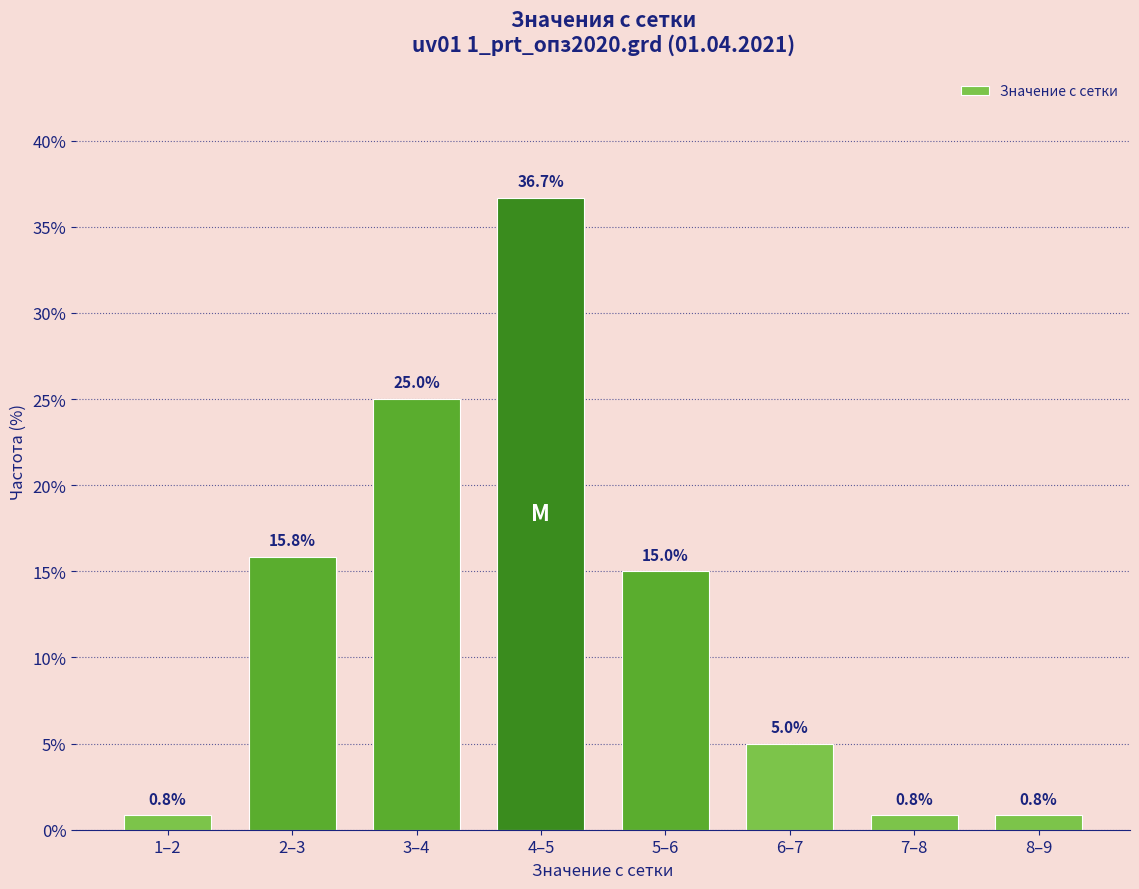

Reading left to right, transcribe all the data shown in this chart.

0.8	15.8	25.0	36.7	15.0	5.0	0.8	0.8